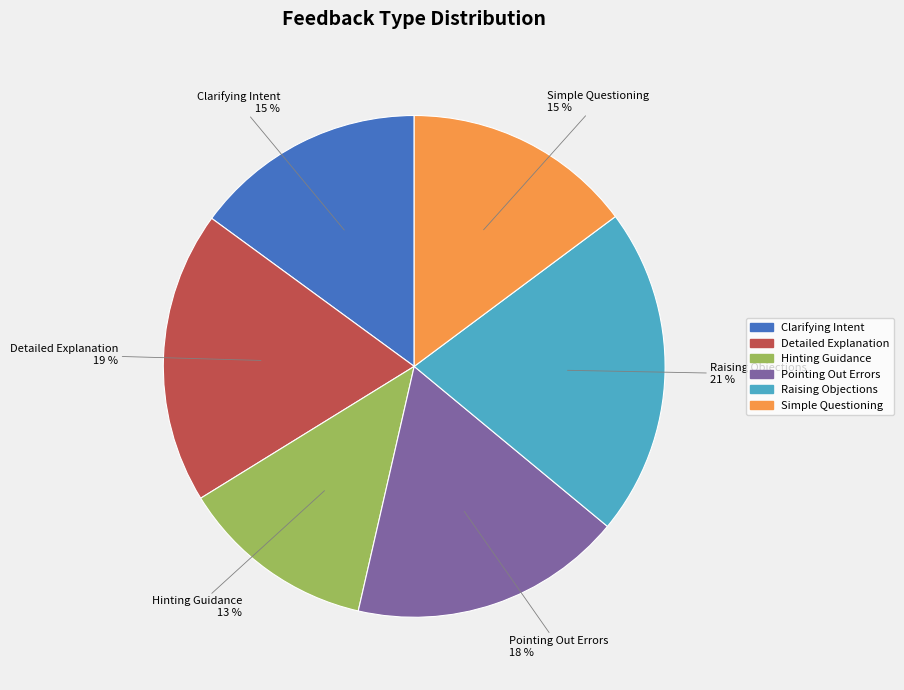

To the nearest percent, what is the difference between the Detailed Explanation and Raising Objections slice percentages?

2%